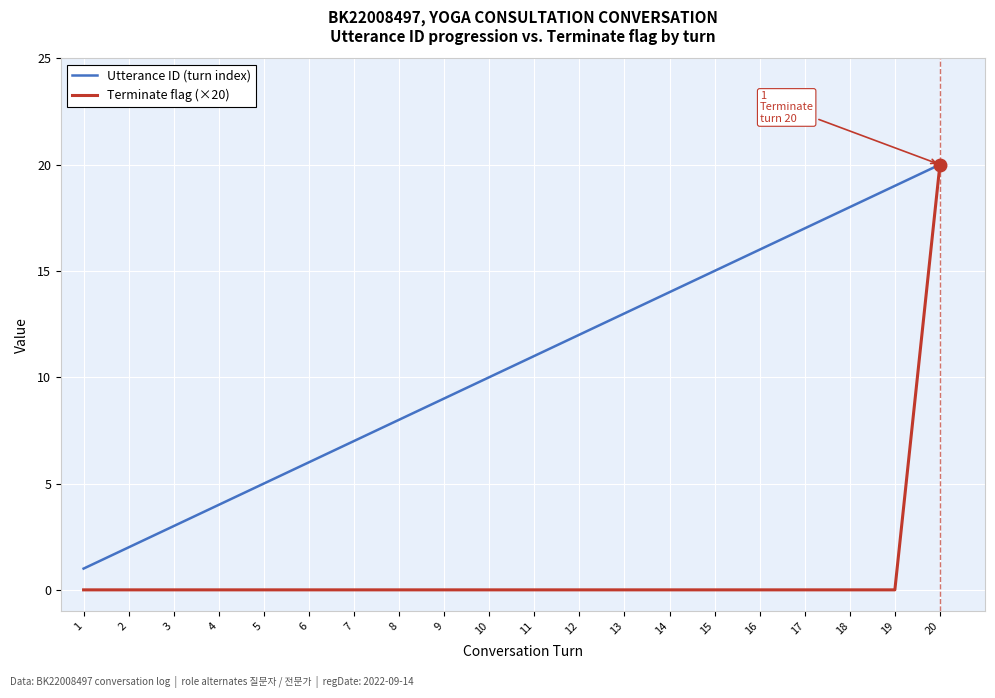

True or false: Utterance ID (turn index) has a value of 30 at 18.

False